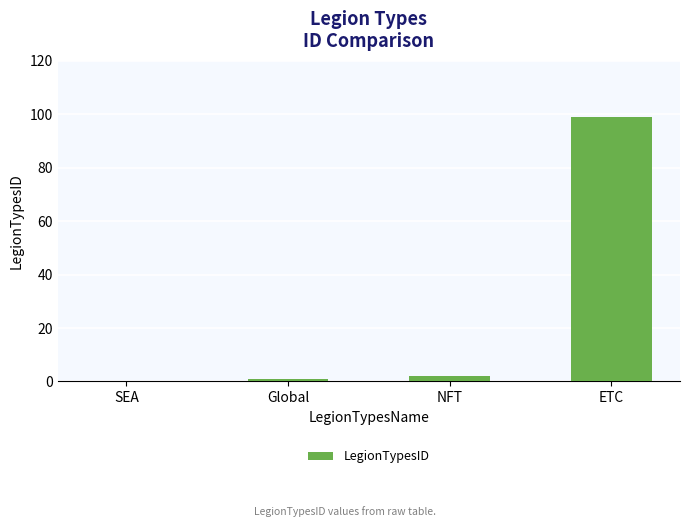

Is it true that the value at SEA is -50?

False